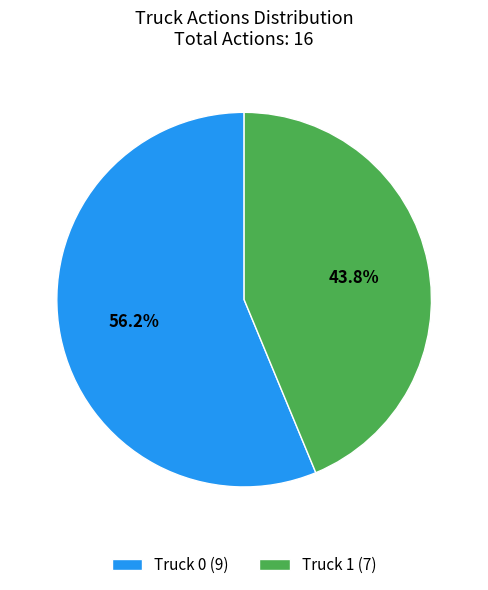

Which has a higher value, Truck 1 or Truck 0?

Truck 0